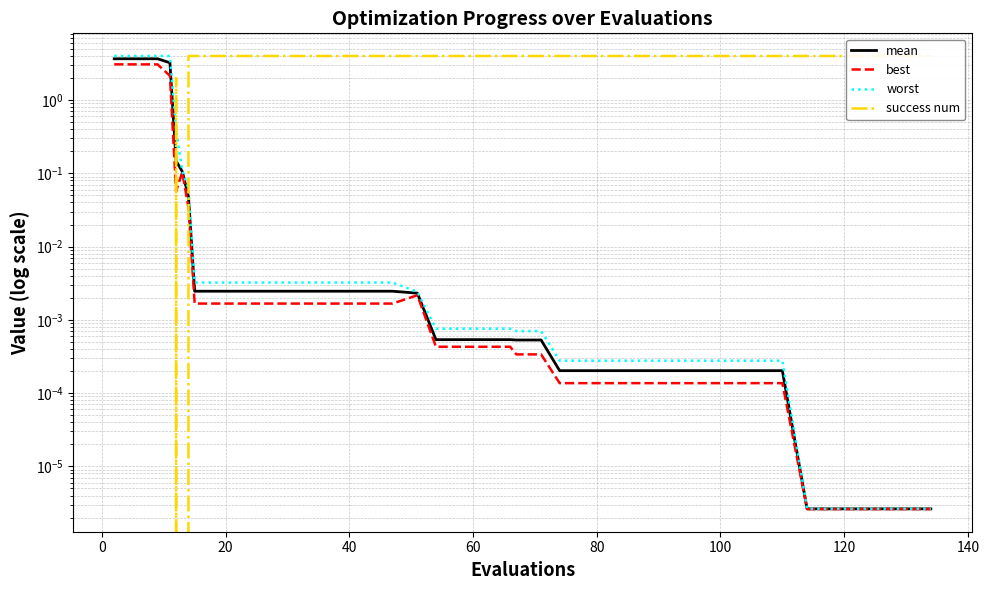

Which series has the widest spread of values?

success num